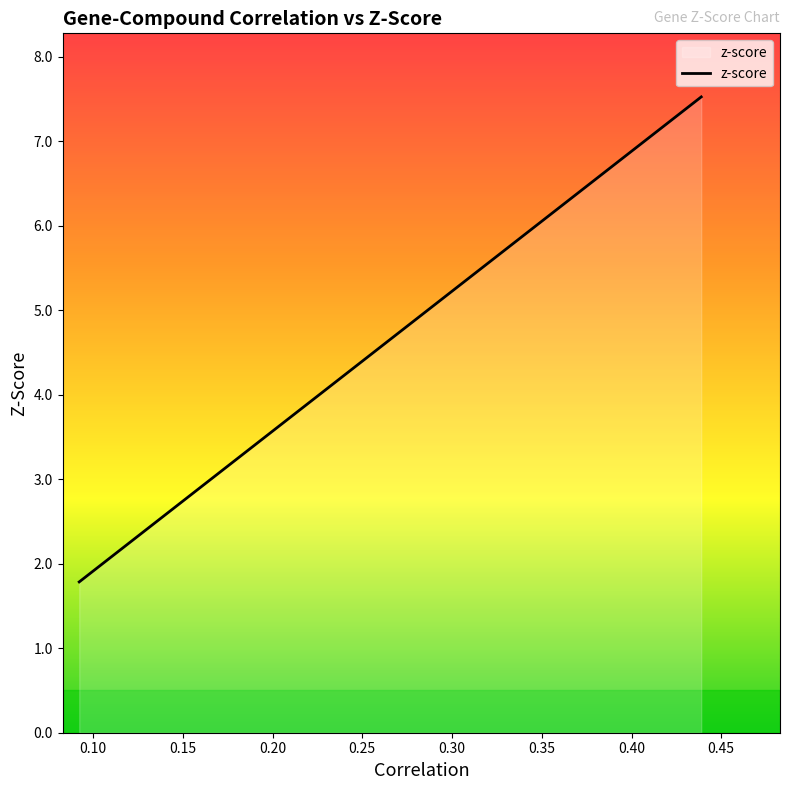

What is the greatest value displayed?

7.5